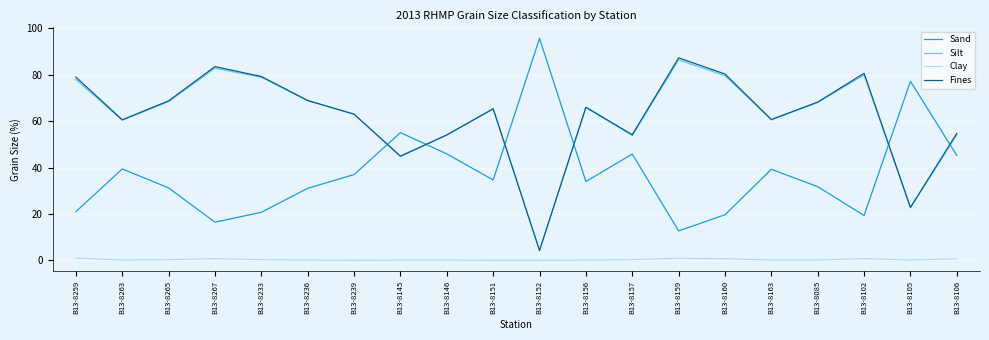

Which category has the highest value across all series?

B13-8152